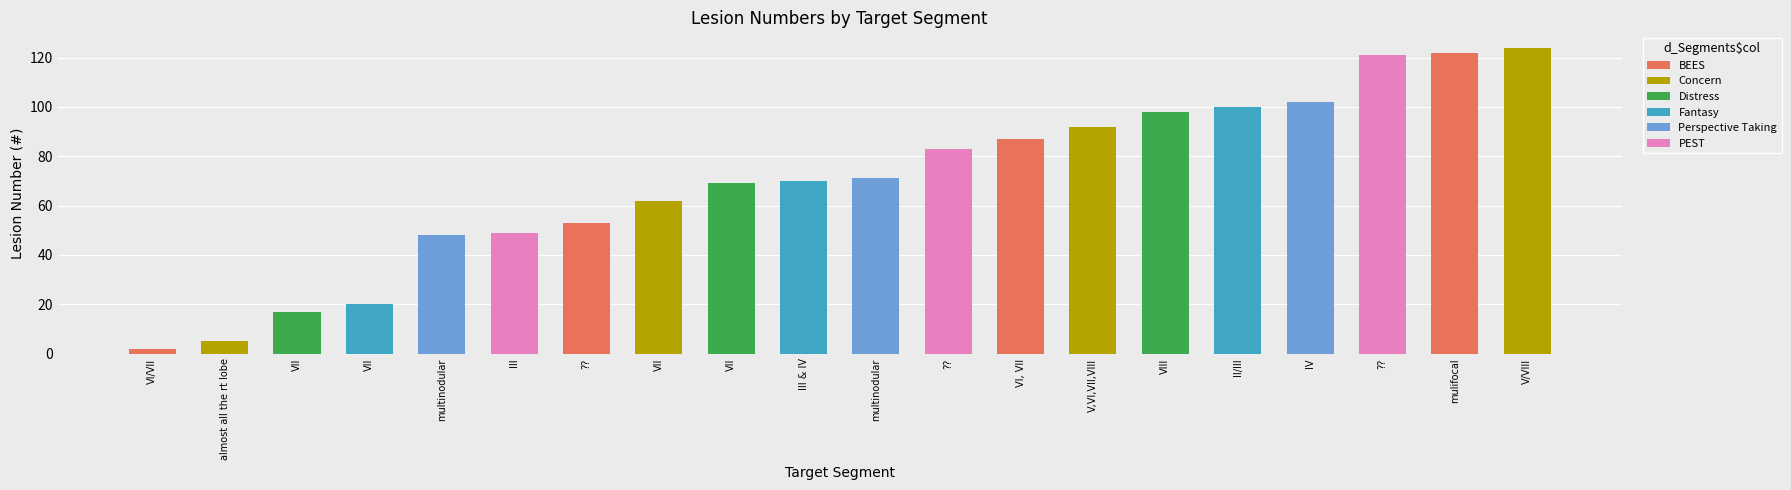

List the labels in order of value, largest first.

V/VIII, mulifocal, ??, IV, II/III, VIII, V,VI,VII,VIII, VI, VII, ??, multinodular, III & IV, VII, VII, ??, III, multinodular, VII, VII, almost all the rt lobe, VI/VII